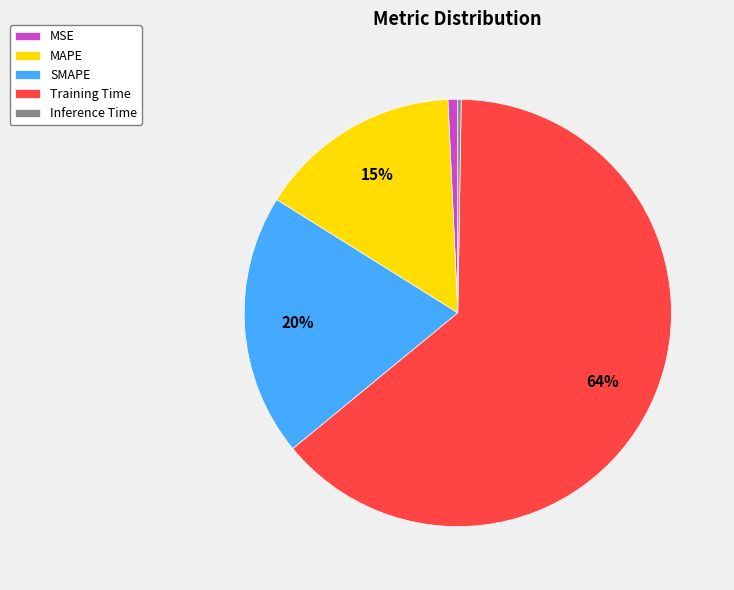

True or false: MSE accounts for 7% of the total.

False